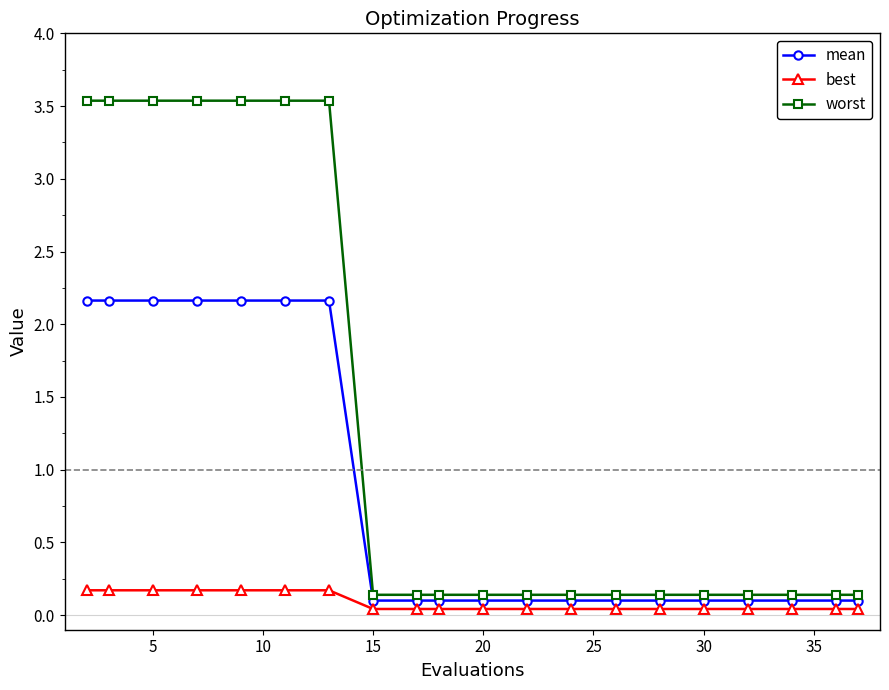

List the series in order of their overall mean, lowest first.

best, mean, worst